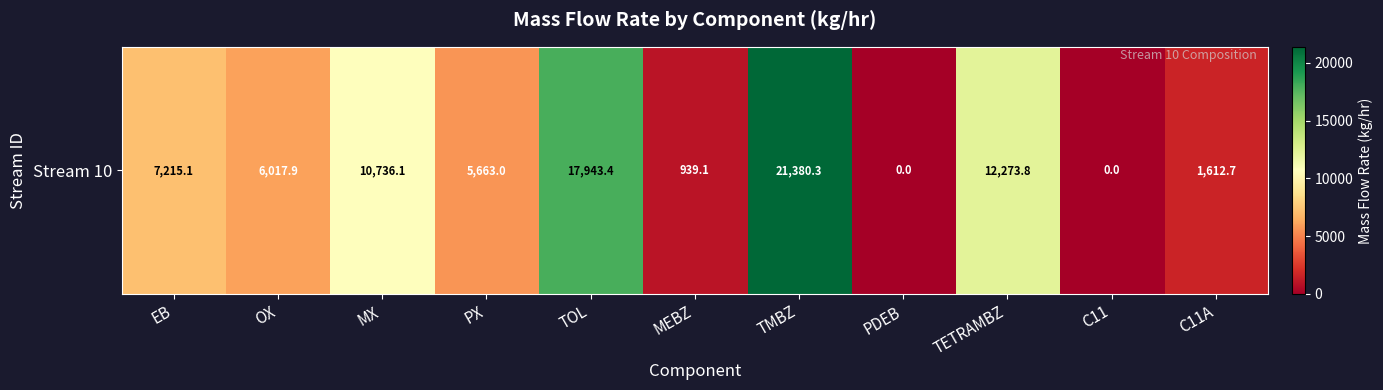

At which label is the value closest to 10690?

MX